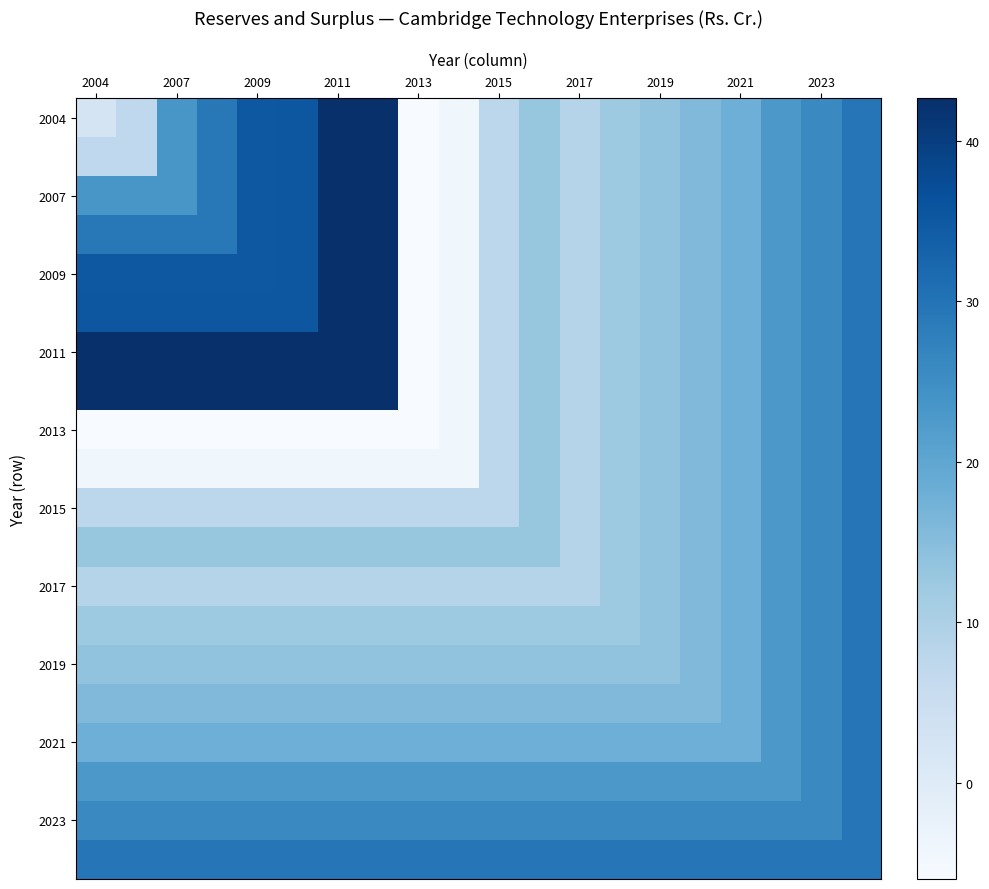

What is the smallest value displayed?

-6.0